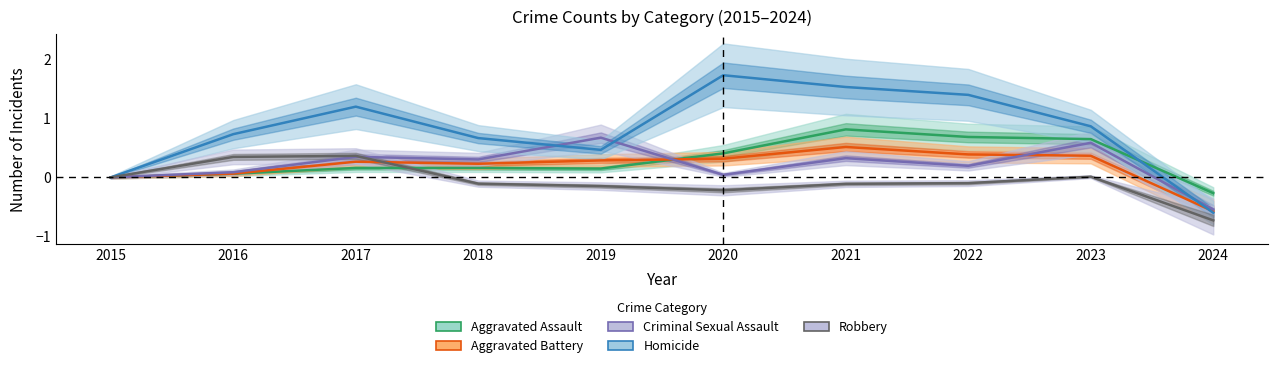

How many interior local peaks does the Homicide series have?

2